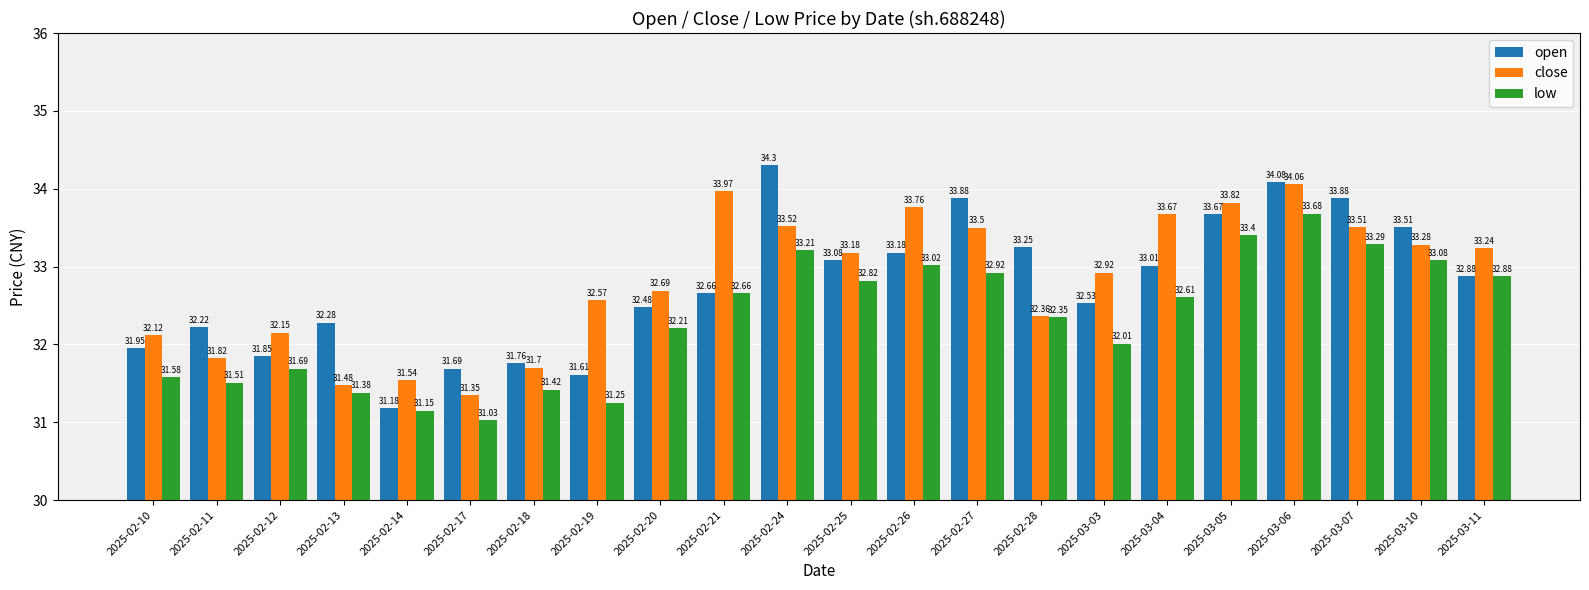

At which category does the chart reach its minimum across all series?

2025-02-17